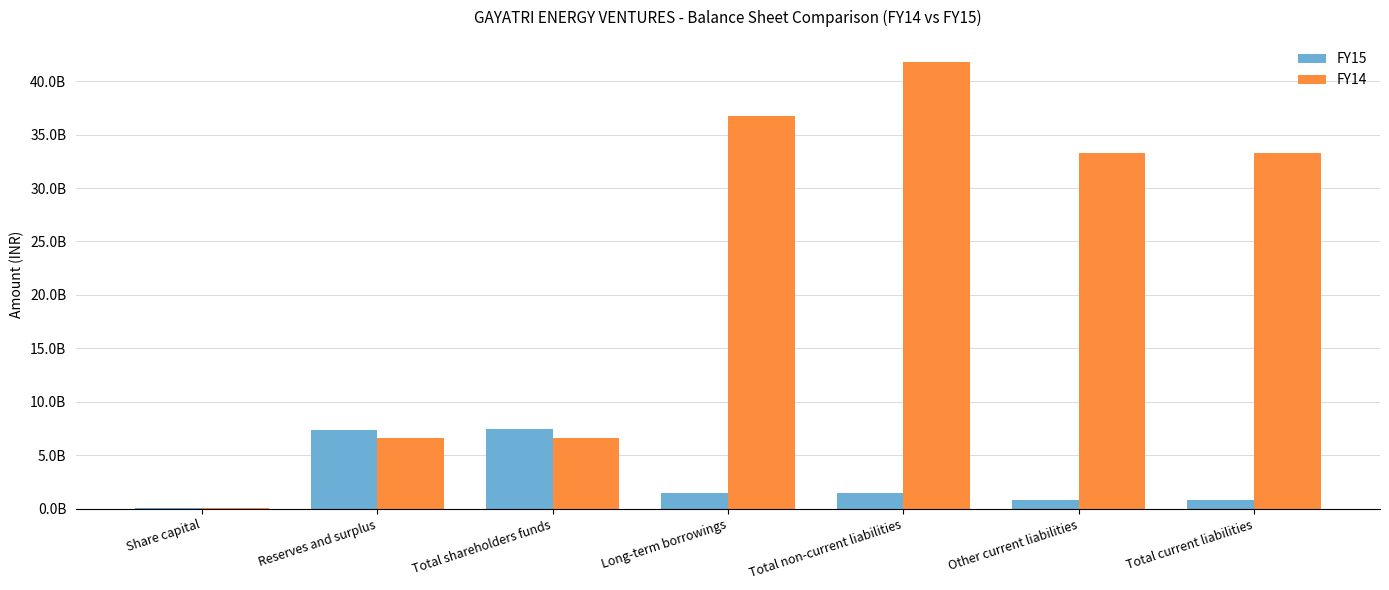

What are all the series names shown in the legend?

FY15, FY14